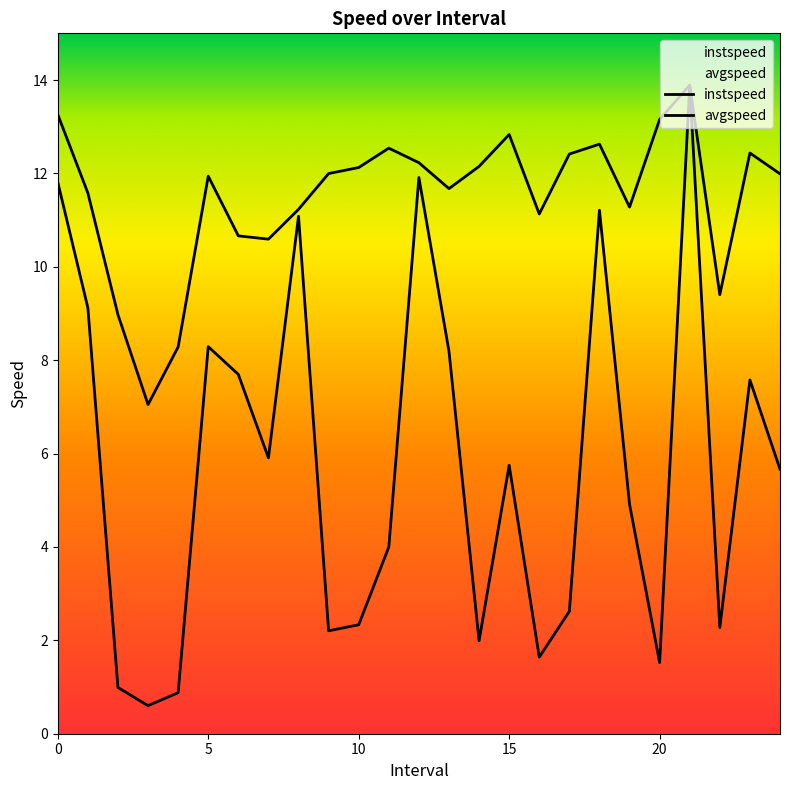

Which series has the largest total across all categories?

instspeed